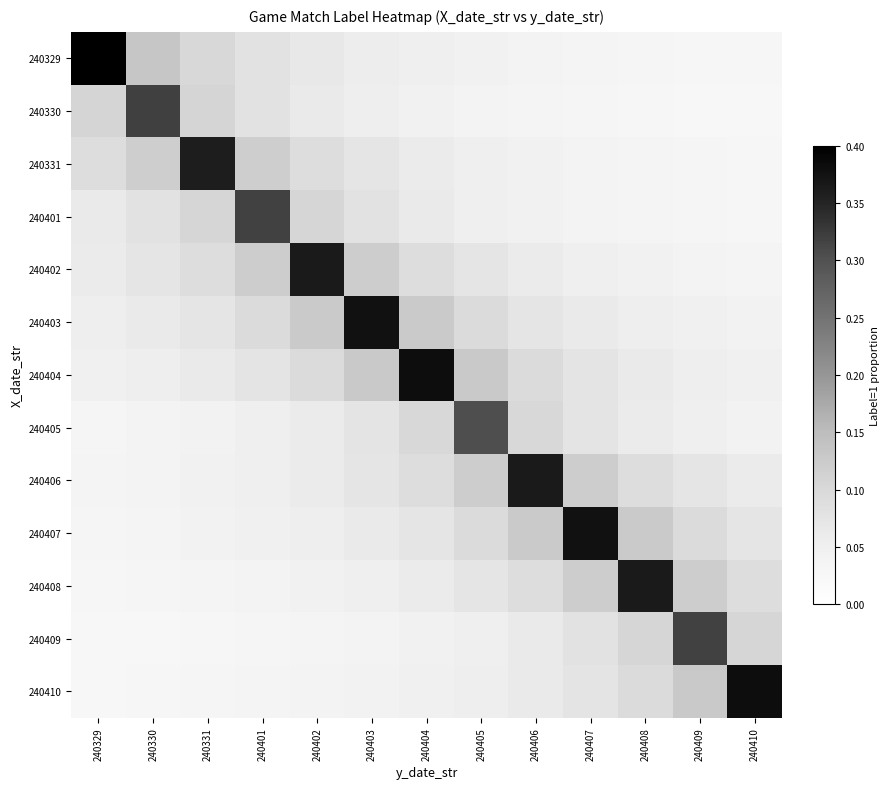

What is the total value across all series at 240331?

1.1